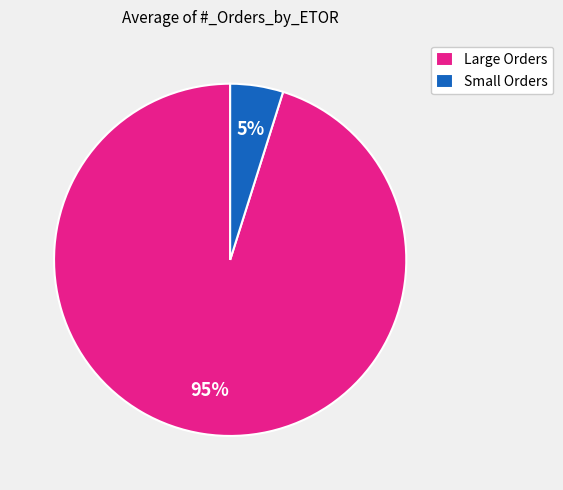

Combined, do Small Orders and Large Orders account for over 50%?

Yes